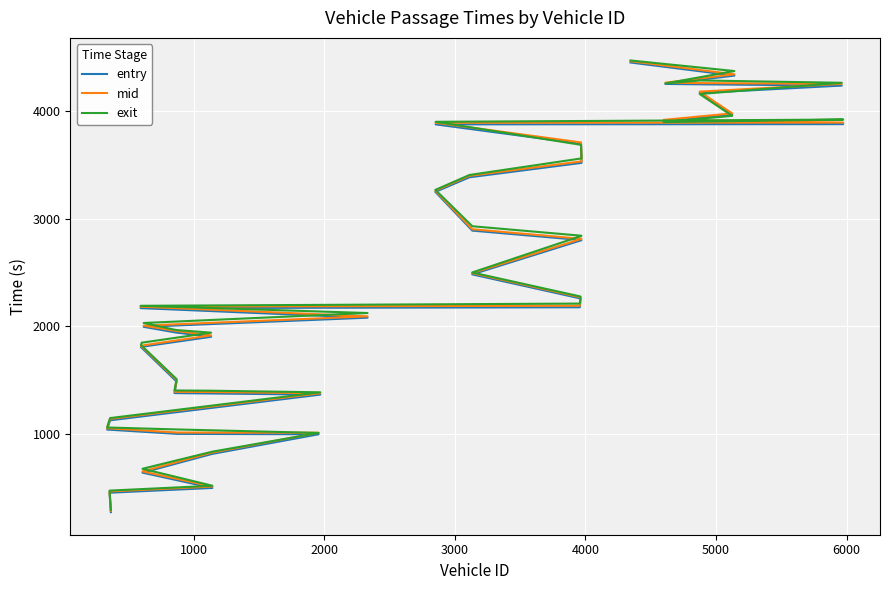

True or false: exit and mid cross at least once.

True